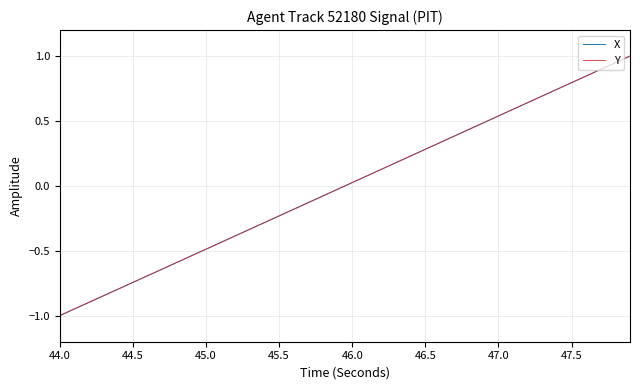

What is the maximum value shown in the chart?

1.0